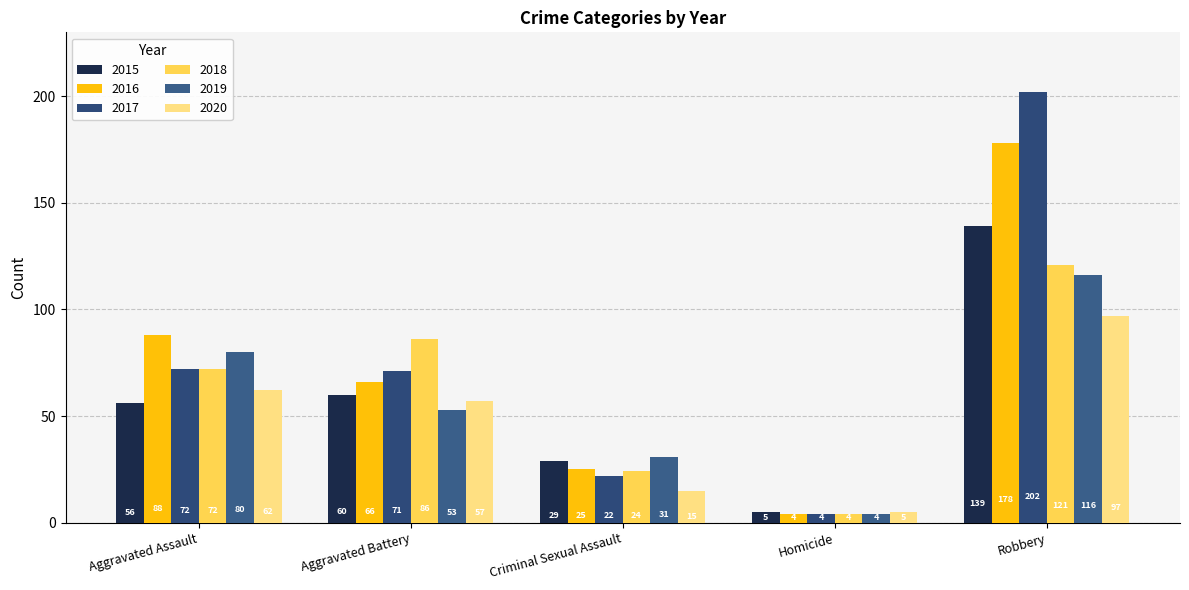

What is the label of the 4th bar from the right?

Aggravated Battery